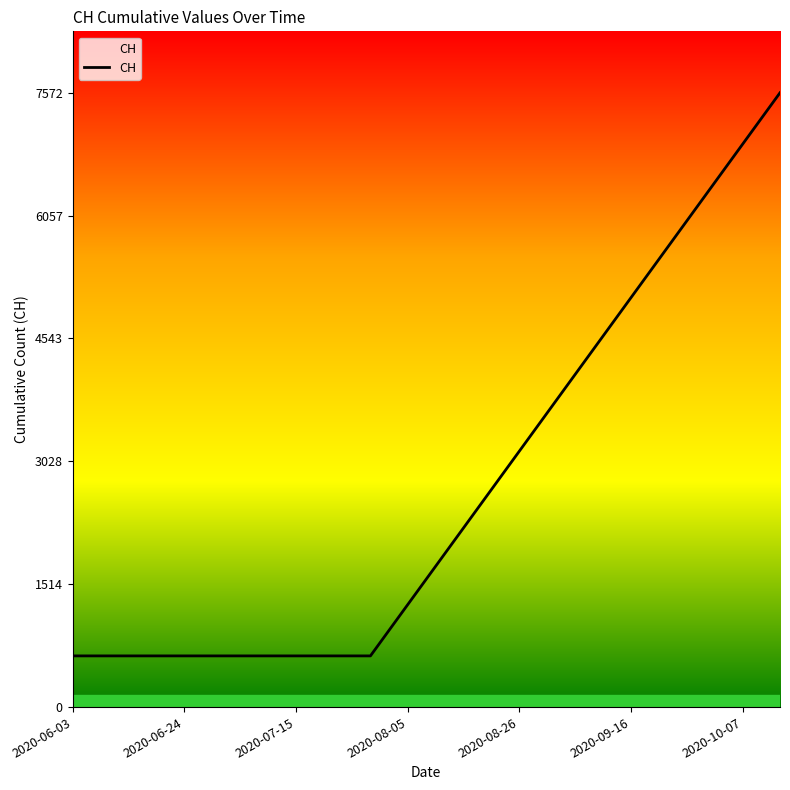

Count the number of data series in this chart.

1